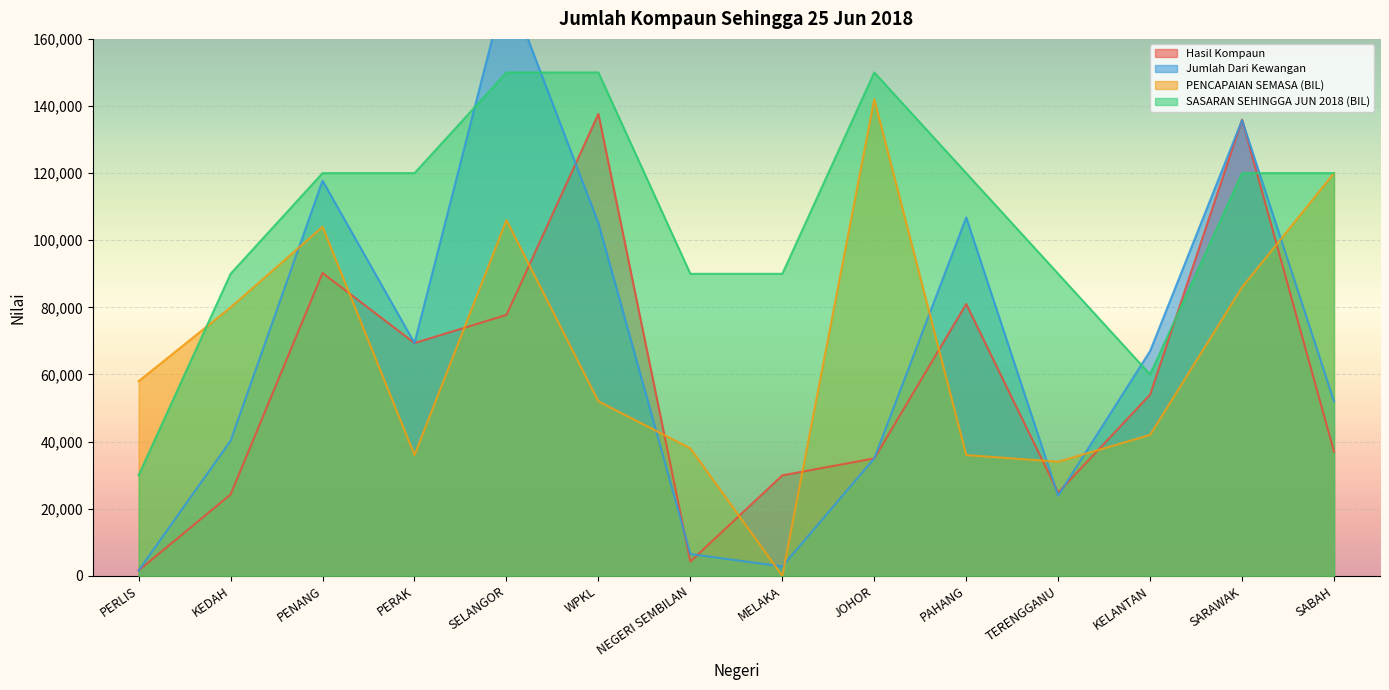

Is the value of SASARAN SEHINGGA JUN 2018 (BIL) at PERAK greater than the value of Hasil Kompaun at KELANTAN?

Yes